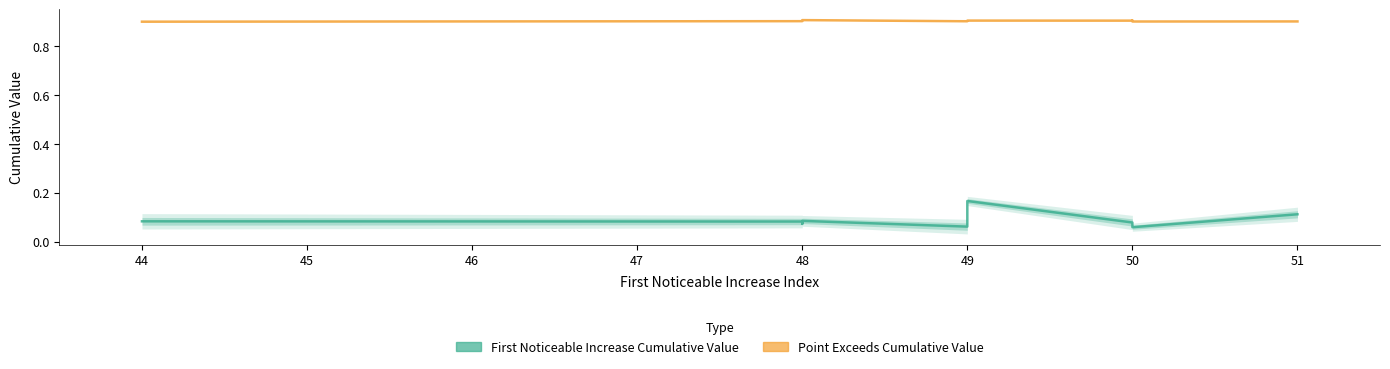

How many data points does each series have?

10